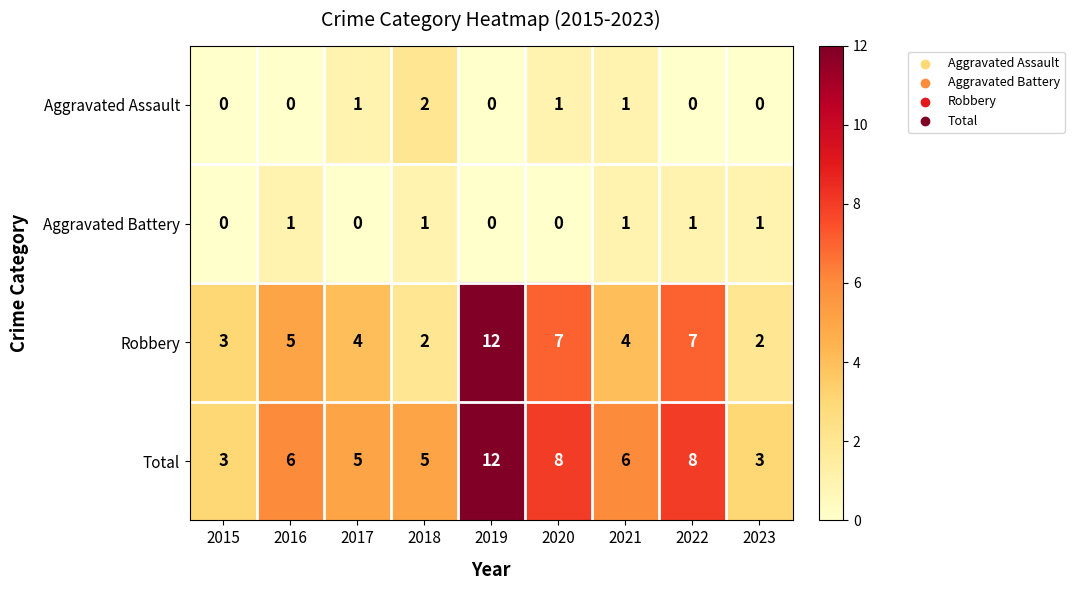

What is the spread (max minus min) of values at 2021?

5